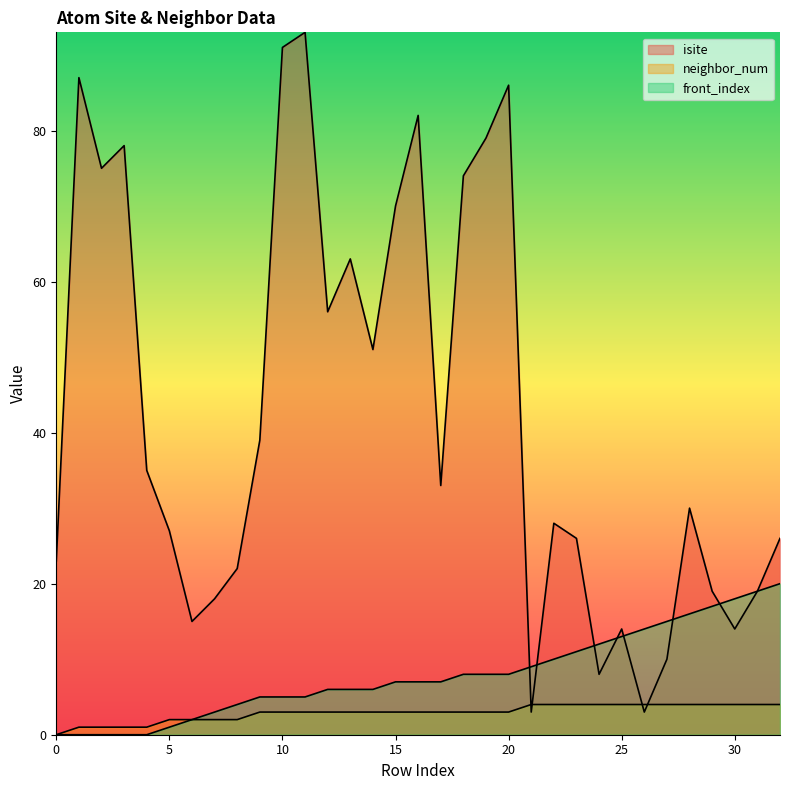

What is the highest value of the neighbor_num series?

4